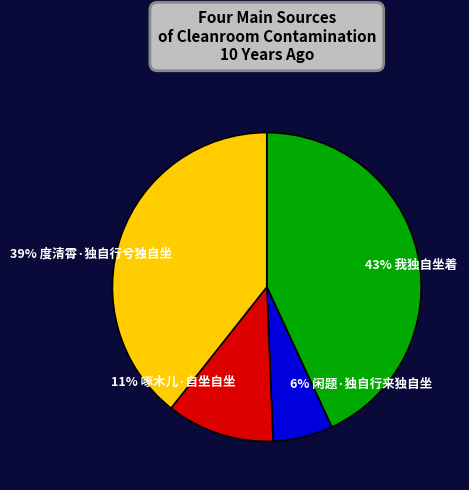

To the nearest percent, what is the average slice percentage?

25%